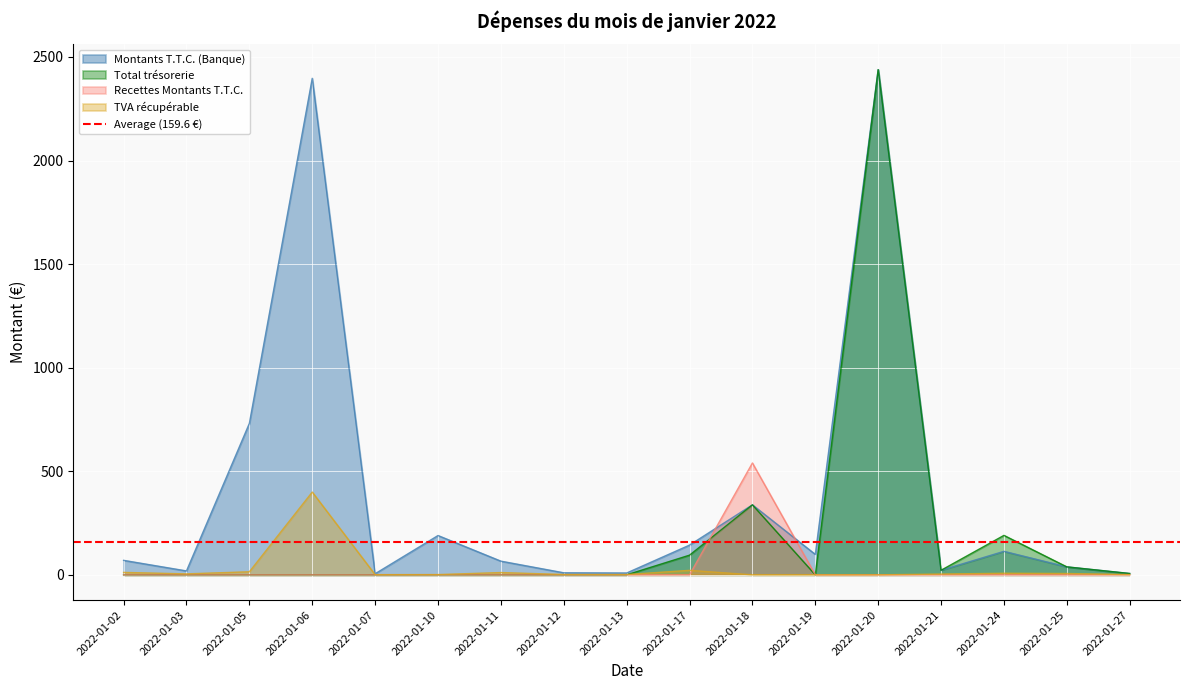

Is the value of Montants T.T.C. (Banque) at 2022-01-13 greater than the value of Total trésorerie at 2022-01-12?

Yes